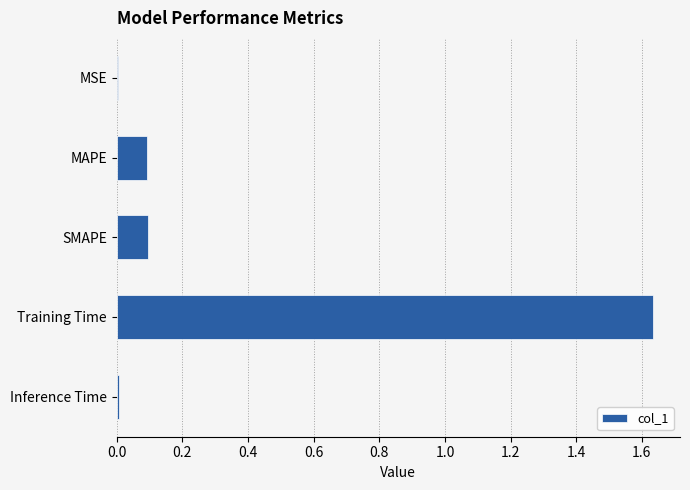

The chart shows a value of 0.2 at MAPE. True or false?

False